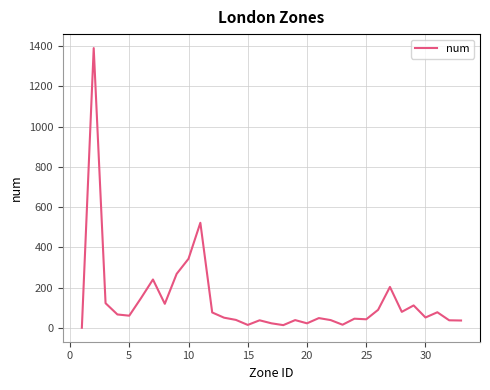

How many lines are shown in the chart?

1